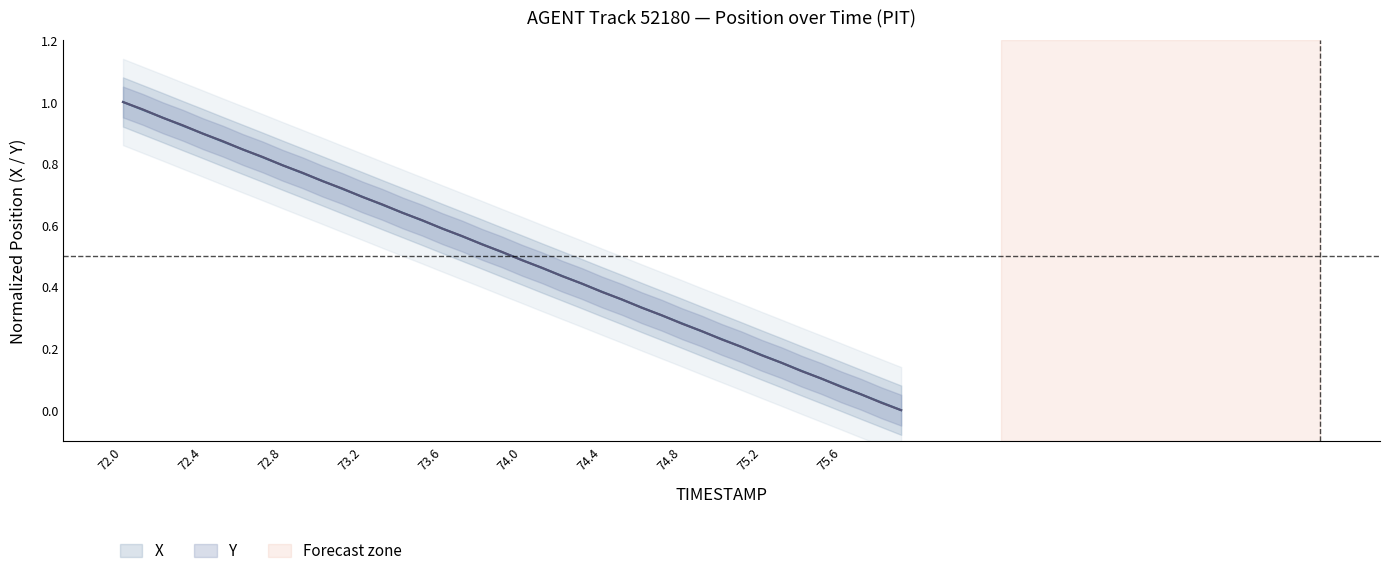

The value of Y at 75.3 is 0.2. True or false?

False